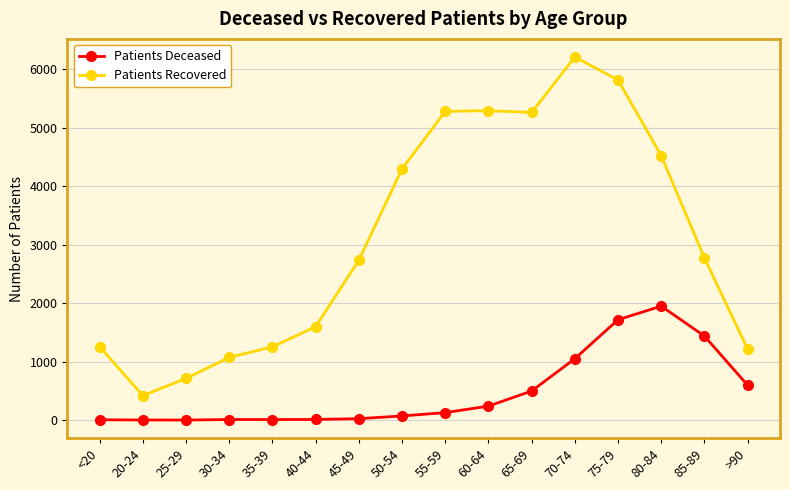

What is the average value of the Patients Deceased series?

485